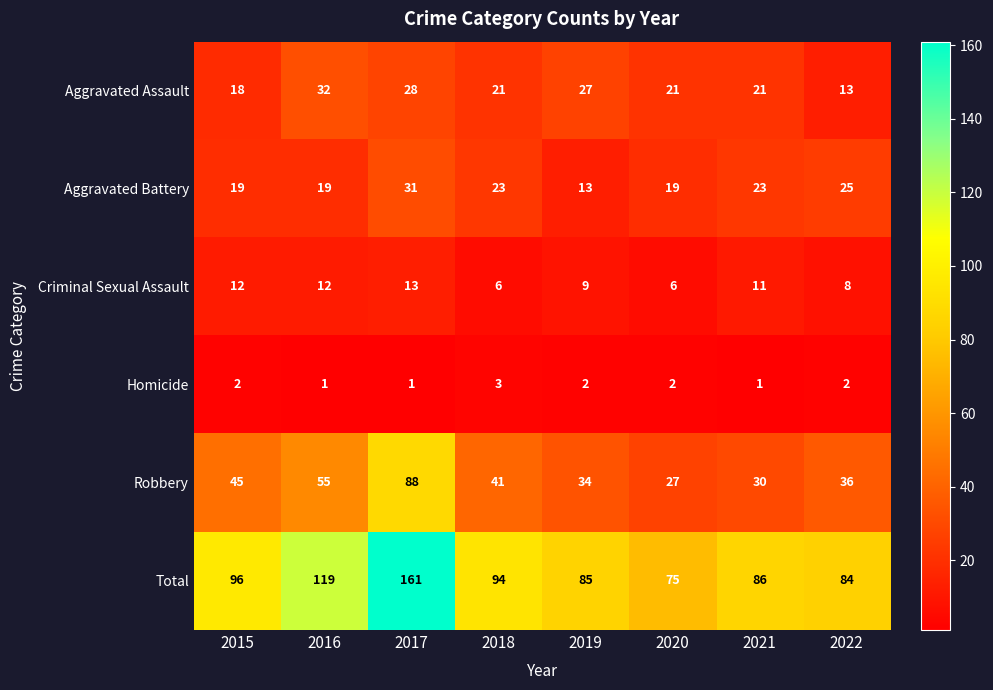

Count the Aggravated Battery values in the range 19 to 25.

6